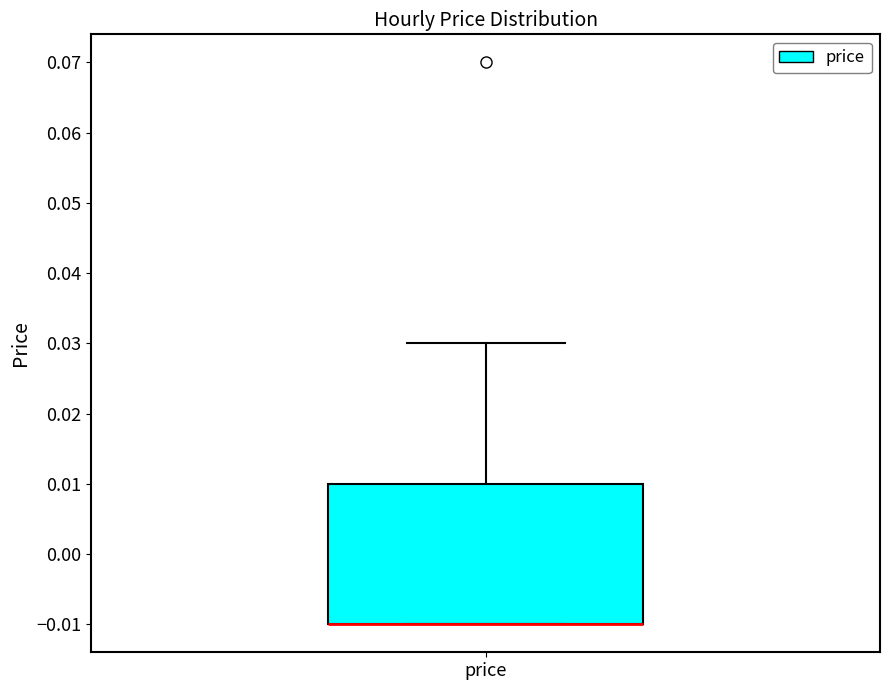

Read this box plot against the y-axis: the position of the median line, the range covered by the box, and the ends of both whiskers. The values are not printed on the chart, so give them approximately, as read against the axis.

median -0.01 (drawn on the box's lower edge), box -0.01 to 0.01, whiskers -0.01 to 0.03